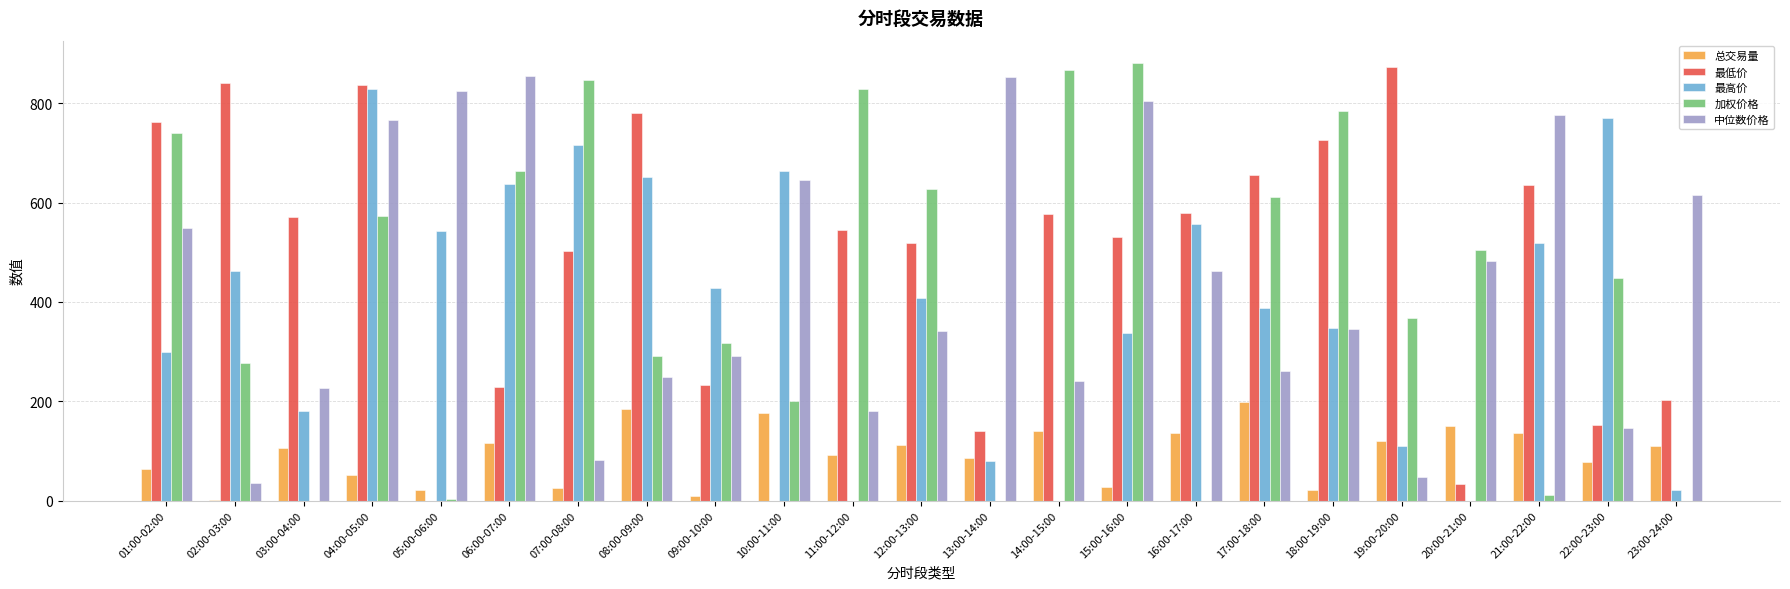

The value of 总交易量 at 13:00-14:00 is 39.6. True or false?

False